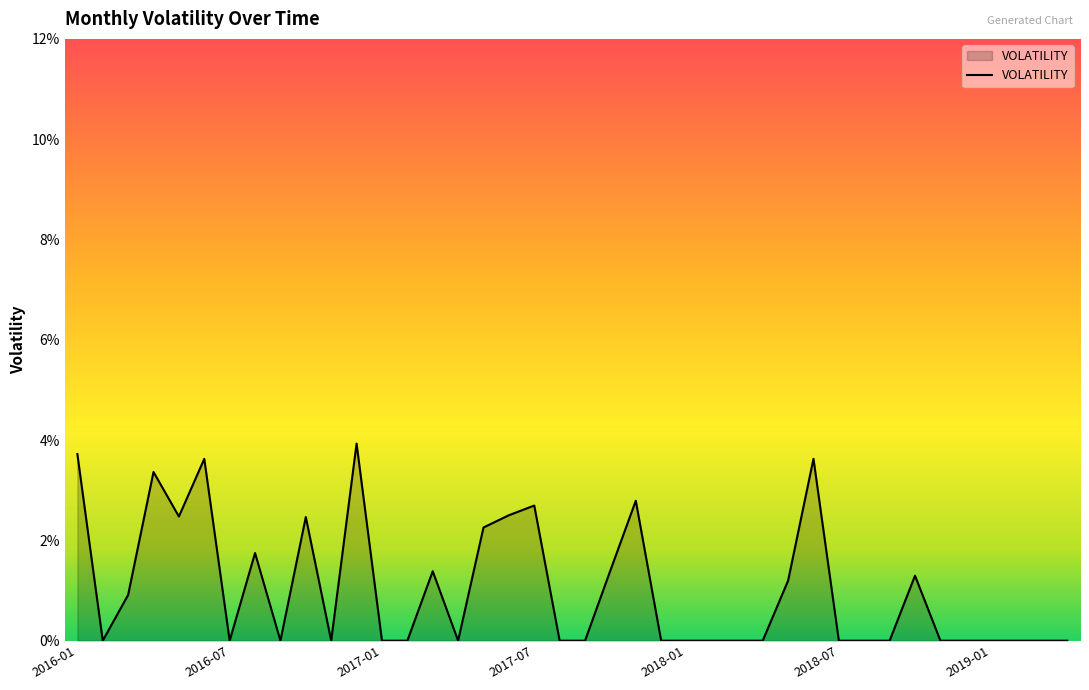

Rank the categories by value from lowest to highest.

2016-02, 2016-07, 2016-09, 2016-11, 2017-01, 2017-02, 2017-04, 2017-08, 2017-09, 2017-12, 2018-01, 2018-02, 2018-03, 2018-04, 2018-07, 2018-08, 2018-09, 2018-11, 2018-12, 2019-01, 2019-02, 2019-03, 2019-04, 2016-03, 2018-05, 2018-10, 2017-03, 2017-10, 2016-08, 2017-05, 2016-10, 2016-05, 2017-06, 2017-07, 2017-11, 2016-04, 2016-06, 2018-06, 2016-01, 2016-12